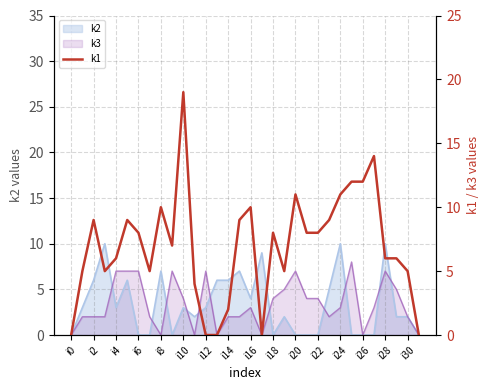

The chart shows a value of 2 at i10. True or false?

False